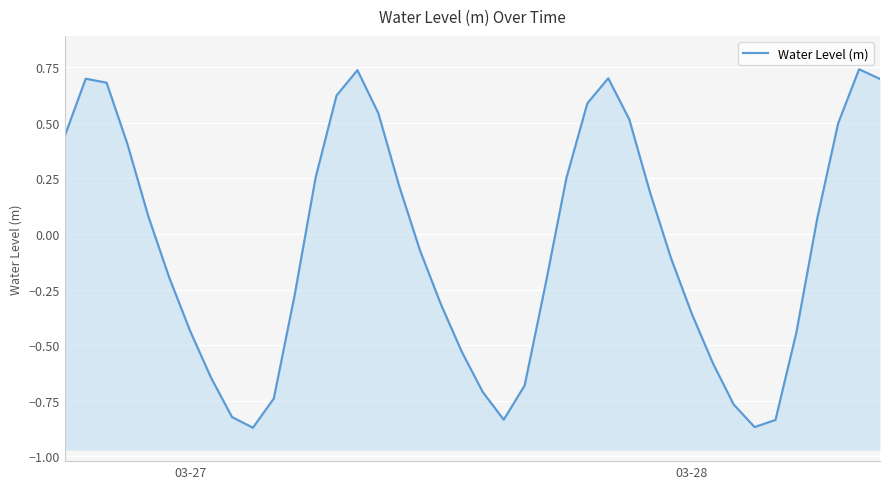

What is the sum of all values?

-2.4